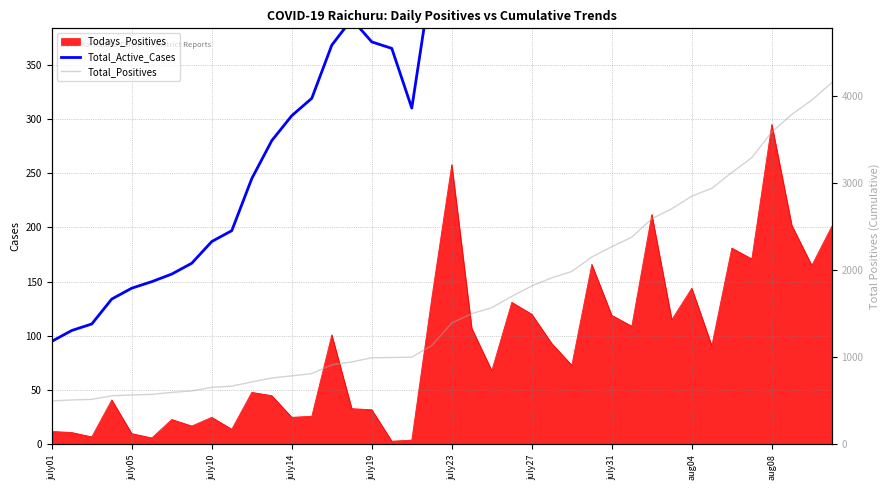

Which series has the widest spread of values?

Total_Positives